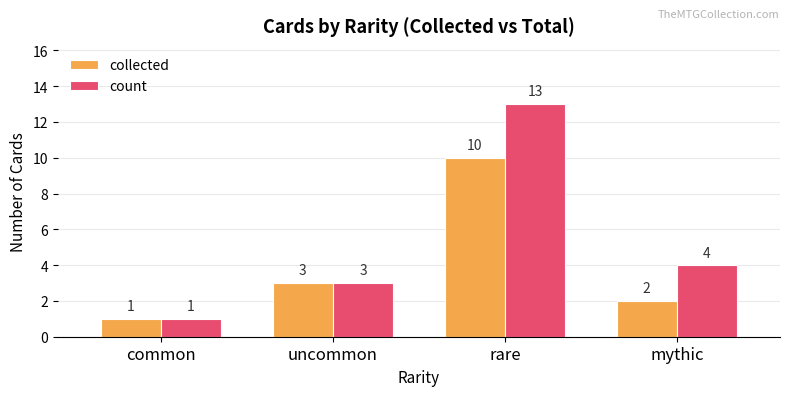

Count the number of data series in this chart.

2